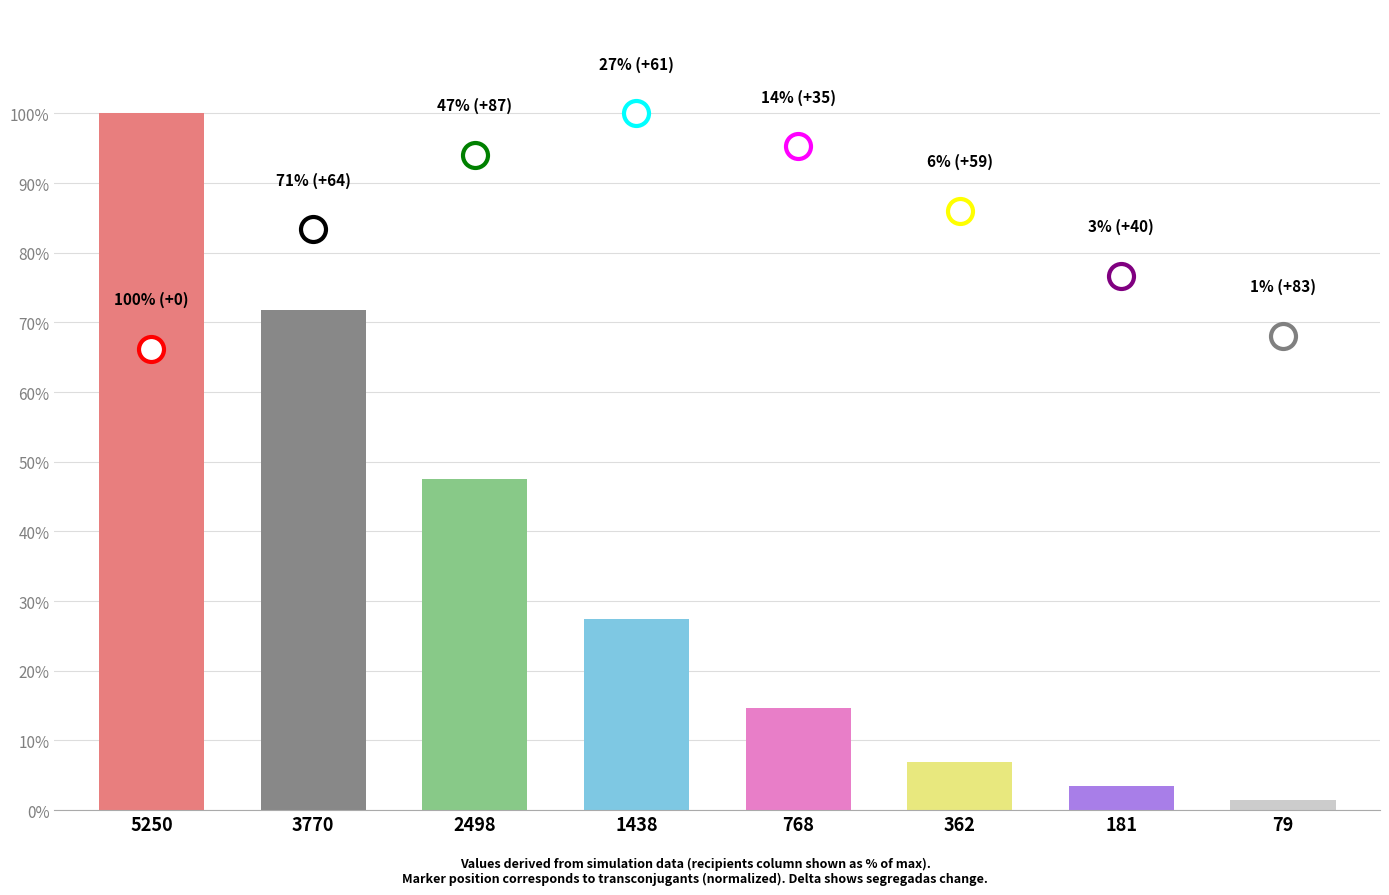

Which category has the lowest value across all series?

79